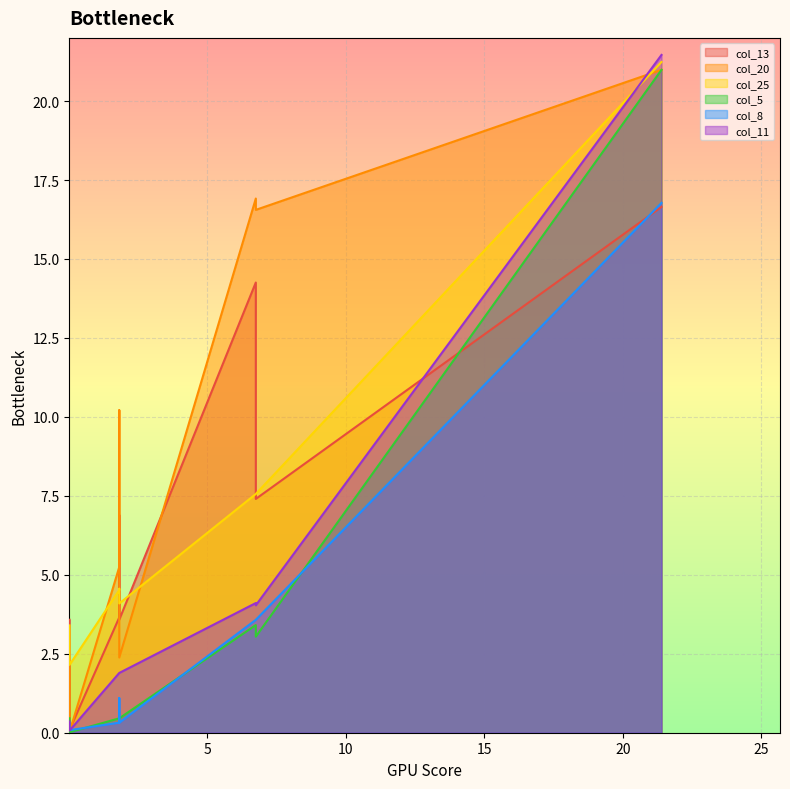

What is the average value of the col_13 series?

5.4